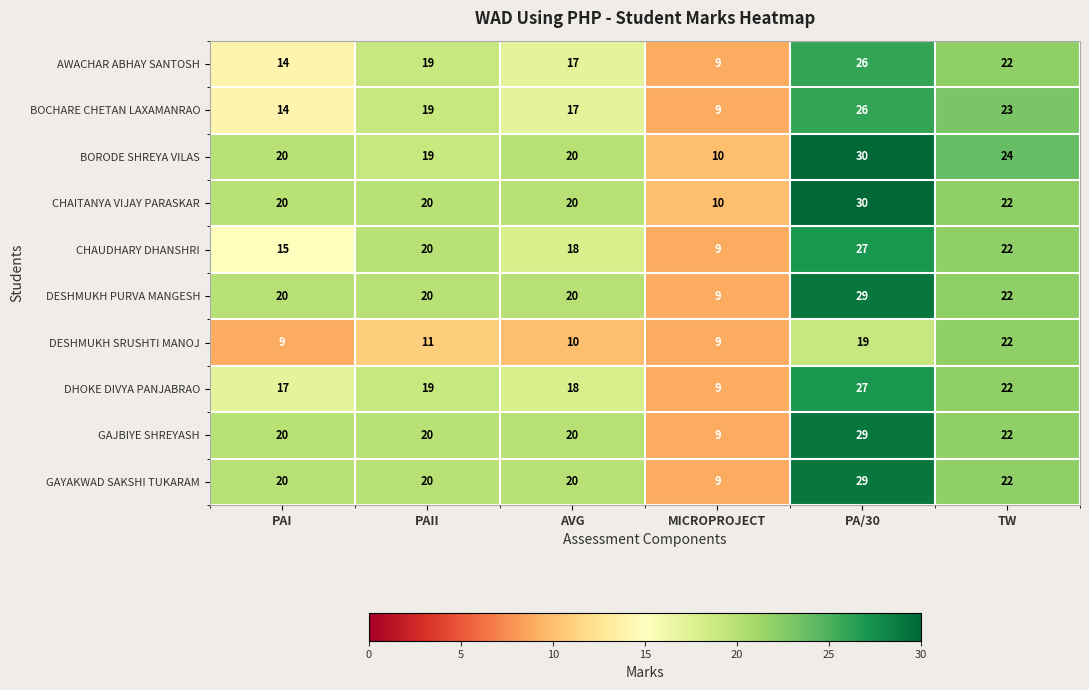

How many DESHMUKH PURVA MANGESH values are between 20 and 22?

4